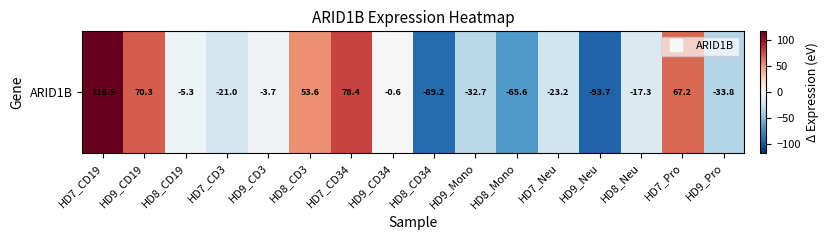

At which label does the data first exceed -5?

HD7_CD19